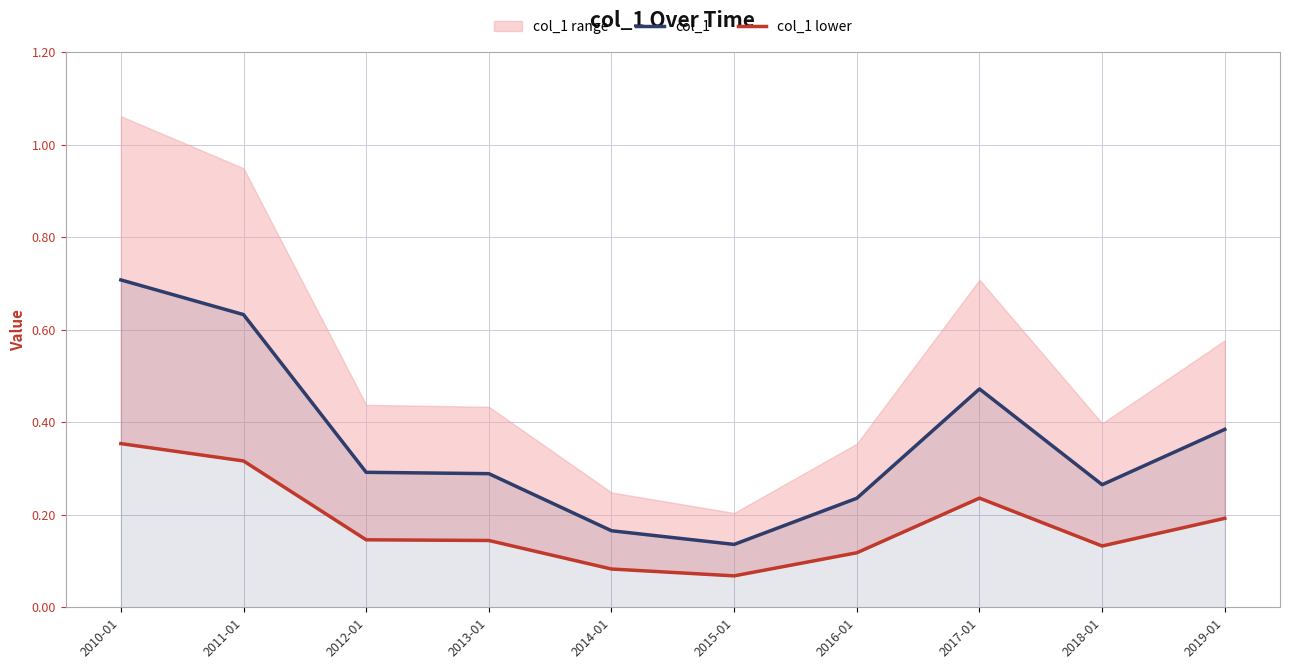

What is the label of the 2nd point from the left?

2011-01